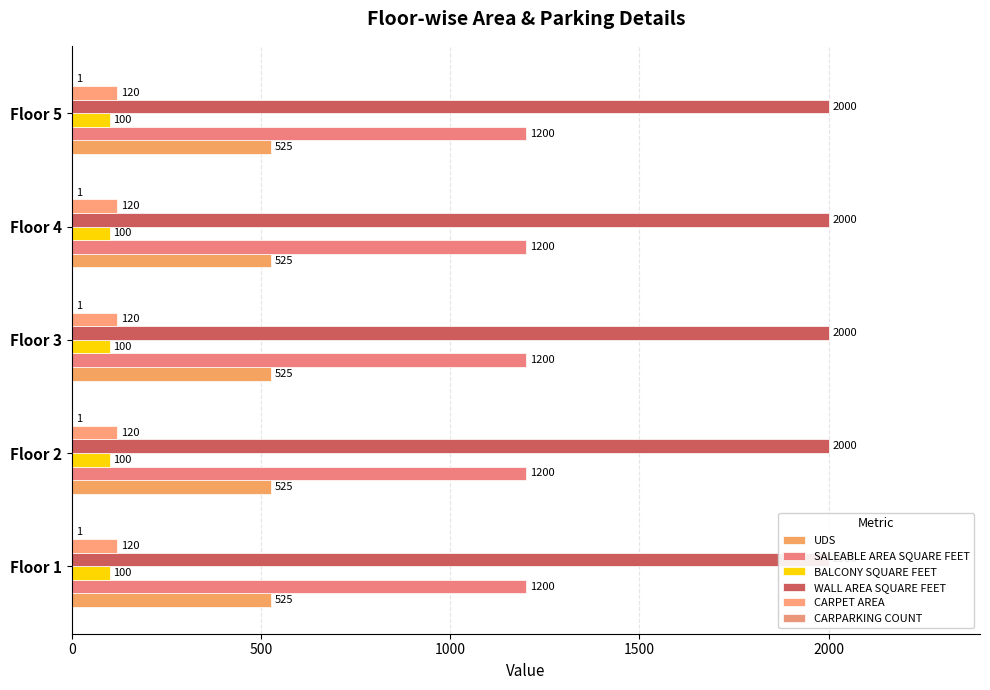

Reading left to right, what are all the values shown in this chart?

UDS: 525	525	525	525	525
SALEABLE AREA SQUARE FEET: 1200	1200	1200	1200	1200
BALCONY SQUARE FEET: 100	100	100	100	100
WALL AREA SQUARE FEET: 2000	2000	2000	2000	2000
CARPET AREA: 120	120	120	120	120
CARPARKING COUNT: 1	1	1	1	1